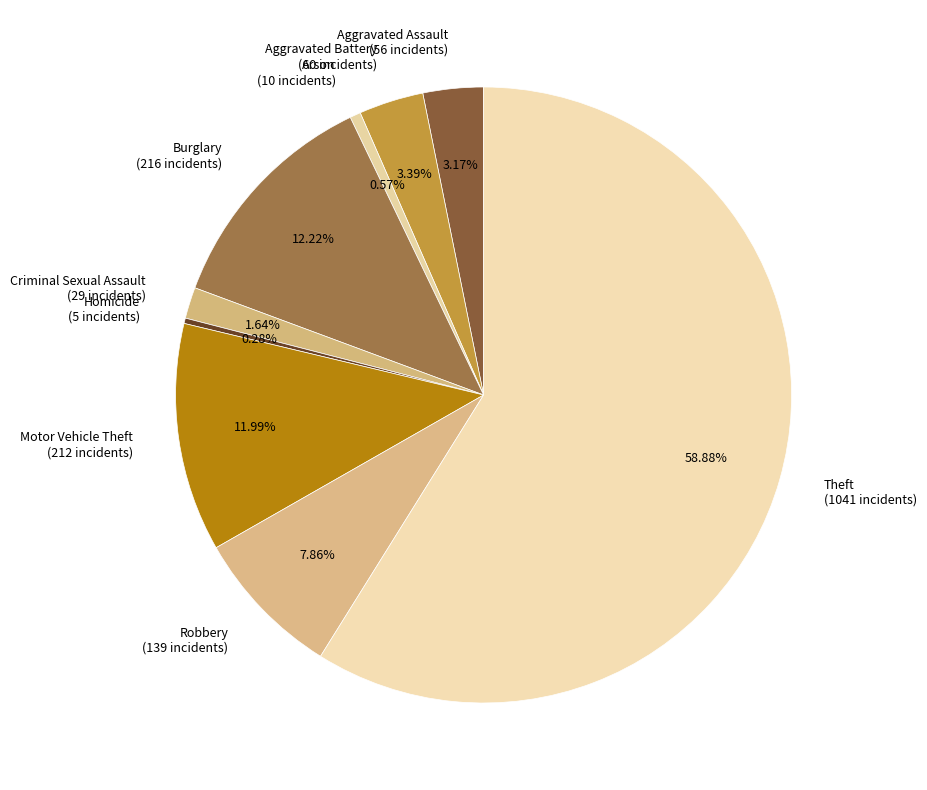

Is there any slice that represents more than half of the pie?

Yes